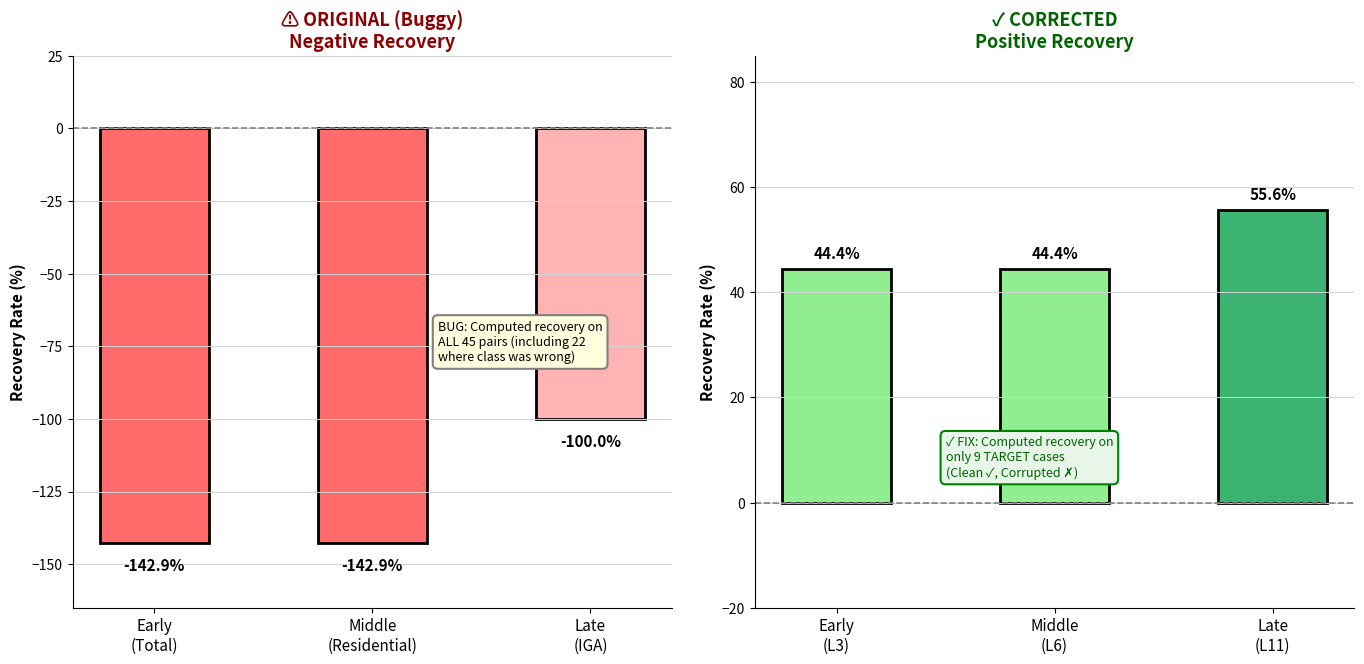

Are the bars horizontal?

No